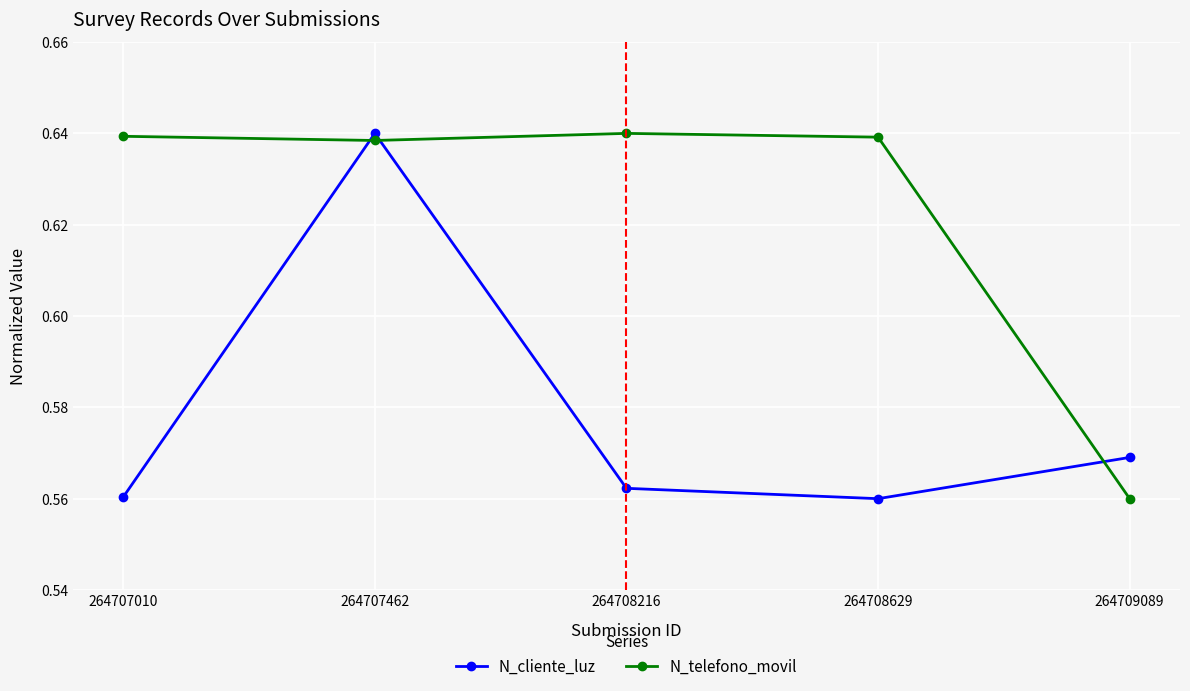

How many N_cliente_luz values are between 0 and 1?

5